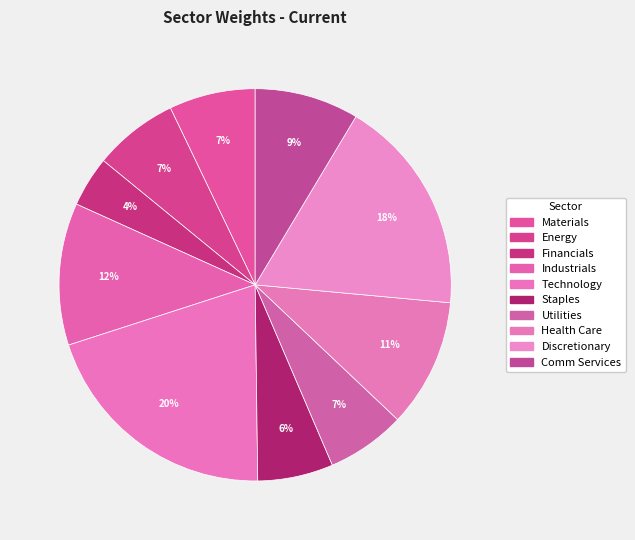

To the nearest percent, what portion does Discretionary represent?

18%